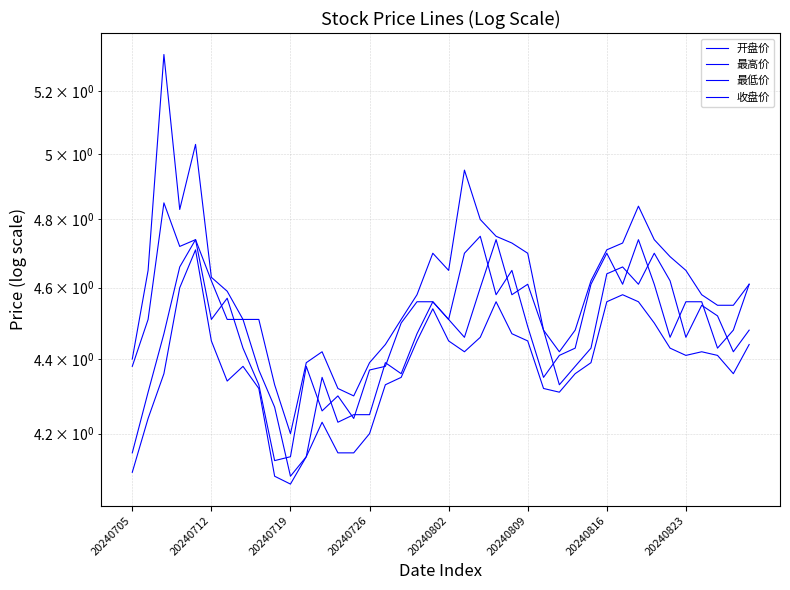

Rank the series at 19 from highest to lowest value.

最高价, 开盘价, 收盘价, 最低价